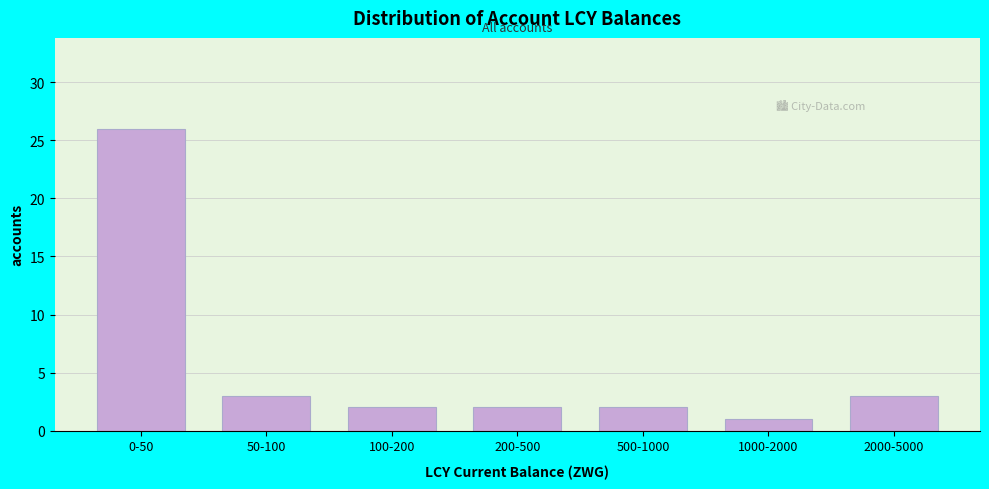

Reading left to right, list all the values displayed in this chart.

26	3	2	2	2	1	3